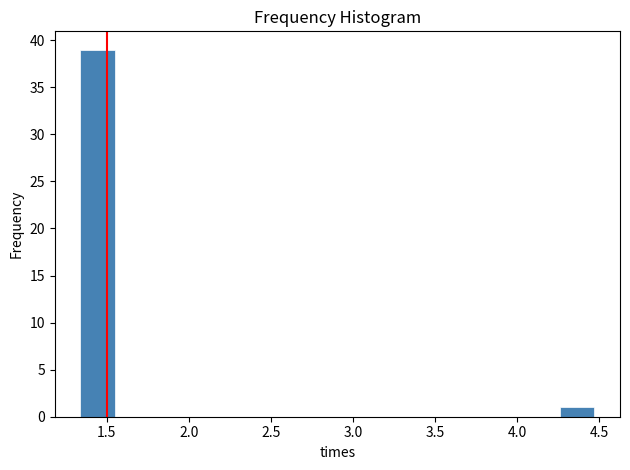

What is the height of the bar covering 4.25 to 4.45 on the x-axis? Neither the bar edges nor the heights are printed on the chart, so give them approximately, as read against the axes.

1